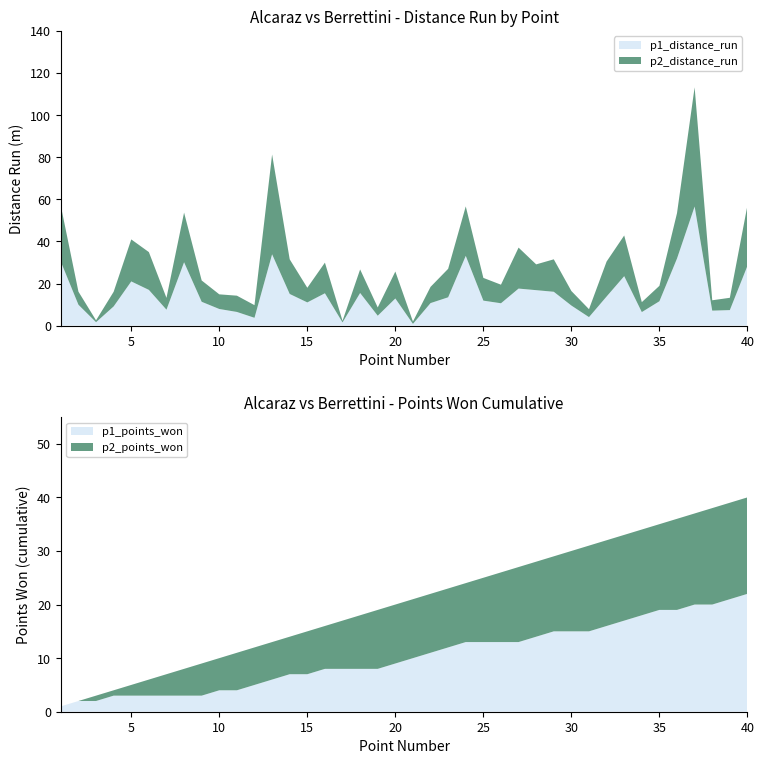

Reading left to right, list all the values displayed in this chart.

p1_distance_run: 1=30.3	2=9.9	3=1.6	4=9.1	5=21.0	6=17.0	7=7.6	8=30.1	9=11.3	10=7.9	11=6.5	12=3.7	13=33.9	14=15.0	15=11.0	16=15.4	17=1.5	18=15.5	19=4.7	20=12.9	21=0.8	22=10.7	23=13.5	24=33.1	25=11.9	26=10.6	27=17.6	28=16.8	29=16.1	30=9.5	31=4.0	32=13.8	33=23.5	34=6.4	35=11.6	36=31.9	37=56.6	38=7.1	39=7.4	40=28.4
p2_distance_run: 1=26.6	2=6.2	3=0.9	4=7.0	5=20.0	6=18.0	7=5.6	8=23.6	9=10.1	10=7.0	11=7.7	12=6.0	13=47.4	14=16.5	15=7.0	16=14.6	17=0.8	18=11.2	19=3.9	20=12.8	21=1.1	22=7.7	23=13.5	24=23.5	25=10.8	26=8.8	27=19.5	28=12.2	29=15.4	30=6.9	31=3.8	32=16.6	33=19.3	34=4.7	35=7.3	36=21.6	37=56.6	38=4.9	39=5.8	40=28.7
p1_points_won: 1=1.0	2=2.0	3=2.0	4=3.0	5=3.0	6=3.0	7=3.0	8=3.0	9=3.0	10=4.0	11=4.0	12=5.0	13=6.0	14=7.0	15=7.0	16=8.0	17=8.0	18=8.0	19=8.0	20=9.0	21=10.0	22=11.0	23=12.0	24=13.0	25=13.0	26=13.0	27=13.0	28=14.0	29=15.0	30=15.0	31=15.0	32=16.0	33=17.0	34=18.0	35=19.0	36=19.0	37=20.0	38=20.0	39=21.0	40=22.0
p2_points_won: 1=0.0	2=0.0	3=1.0	4=1.0	5=2.0	6=3.0	7=4.0	8=5.0	9=6.0	10=6.0	11=7.0	12=7.0	13=7.0	14=7.0	15=8.0	16=8.0	17=9.0	18=10.0	19=11.0	20=11.0	21=11.0	22=11.0	23=11.0	24=11.0	25=12.0	26=13.0	27=14.0	28=14.0	29=14.0	30=15.0	31=16.0	32=16.0	33=16.0	34=16.0	35=16.0	36=17.0	37=17.0	38=18.0	39=18.0	40=18.0